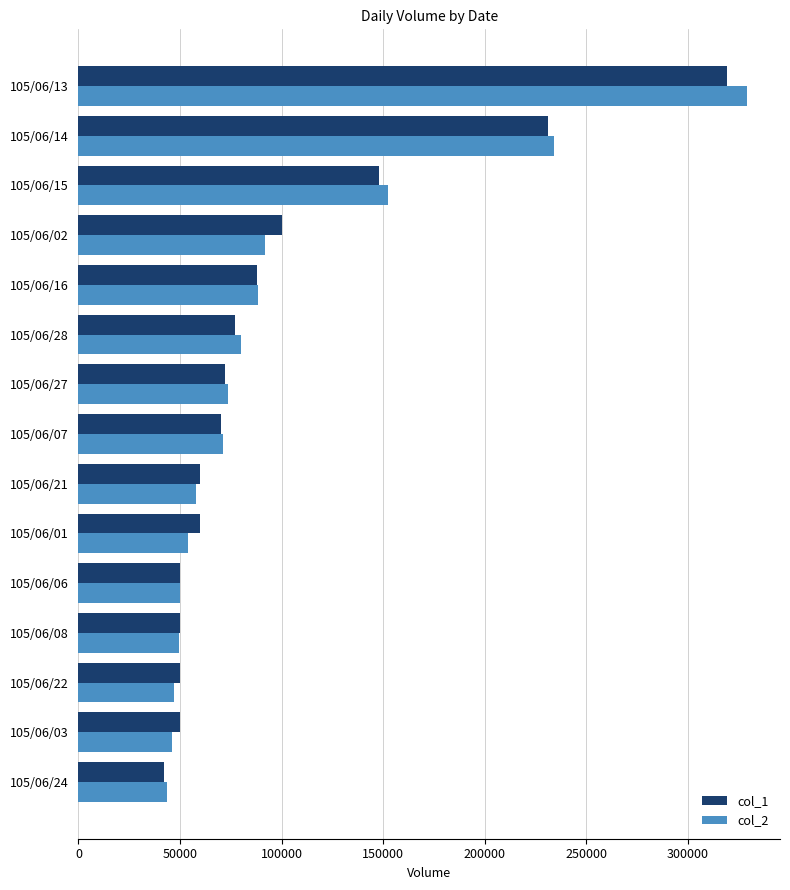

What is the smallest value displayed?

42000